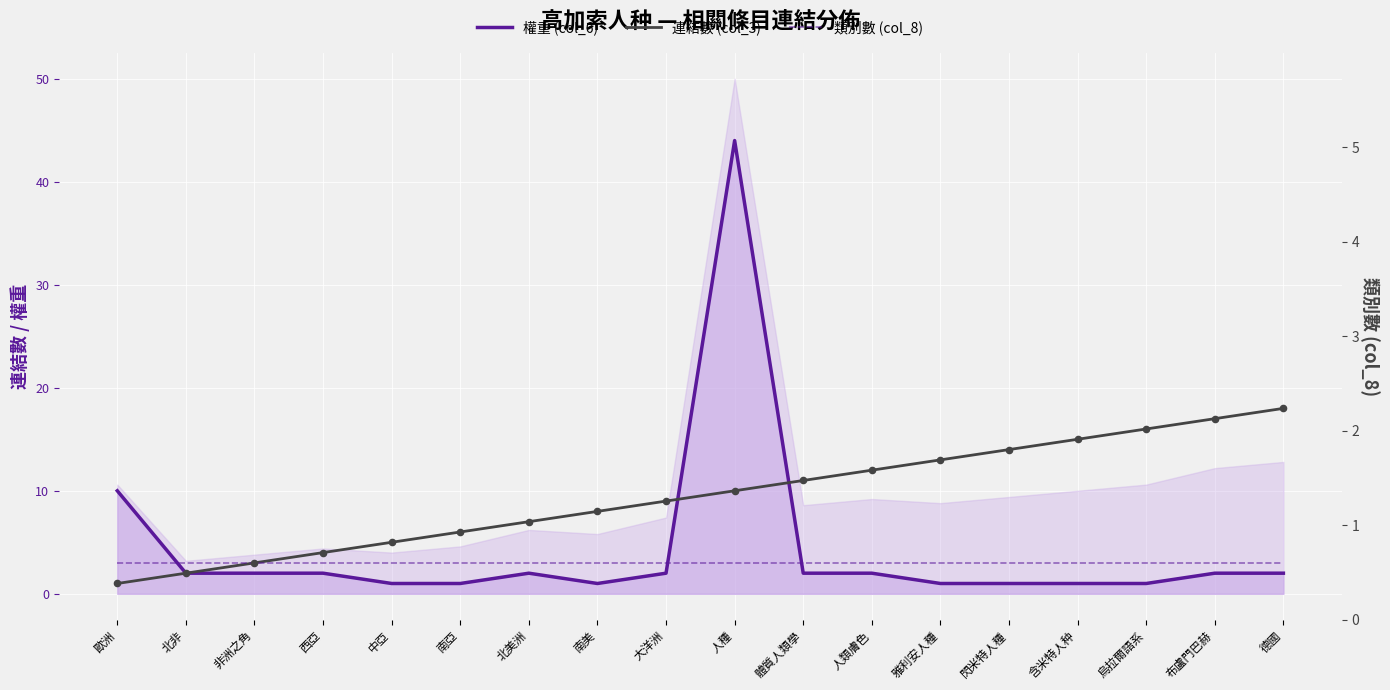

Is the value of 連結數 (col_3) at 含米特人种 greater than the value of 權重 (col_6) at 北非?

Yes